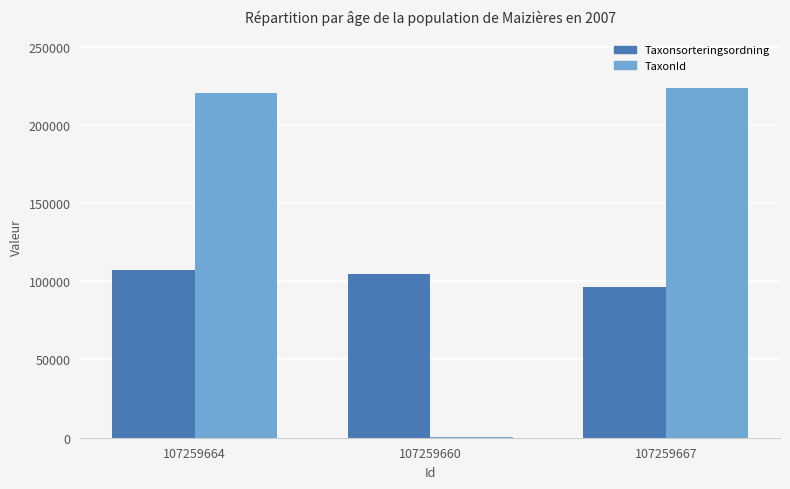

True or false: Taxonsorteringsordning has a value of 31325 at 107259667.

False